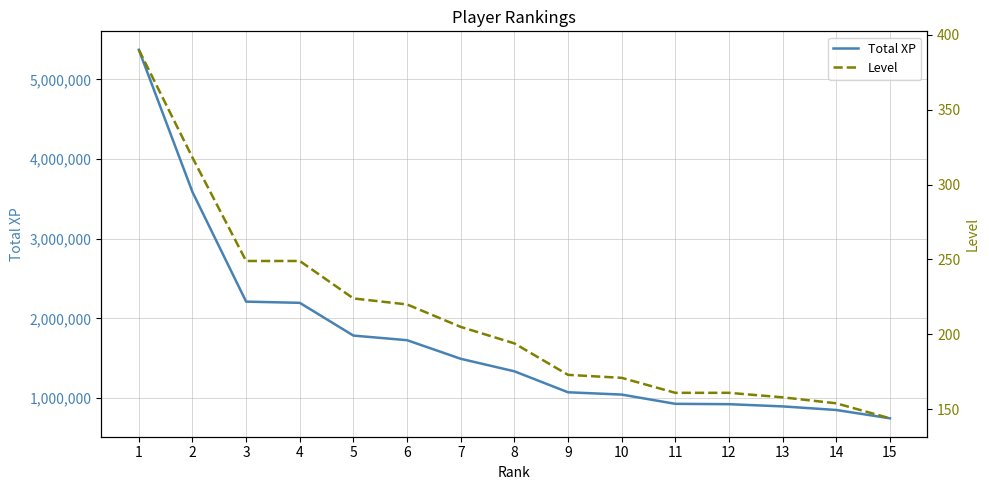

List the series in order of their peak value, lowest first.

Level, Total XP